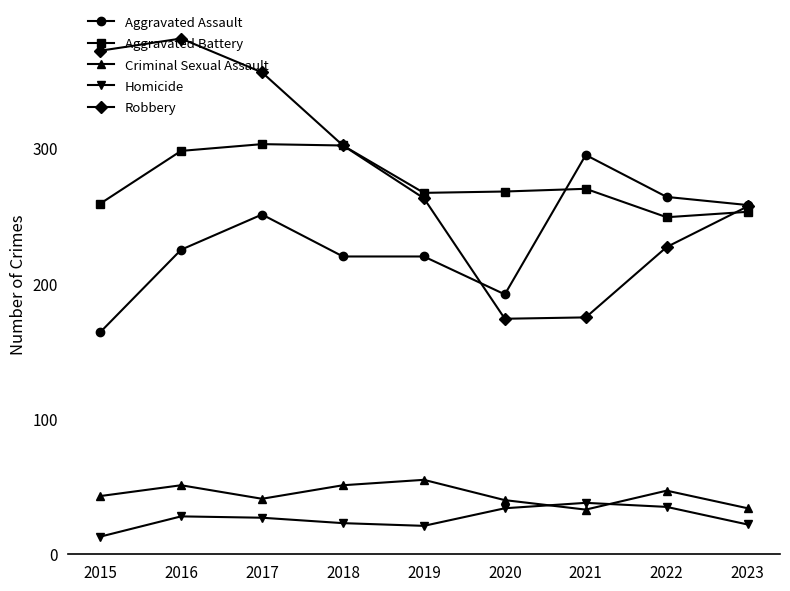

Is it true that Aggravated Assault equals 264 at 2022?

True